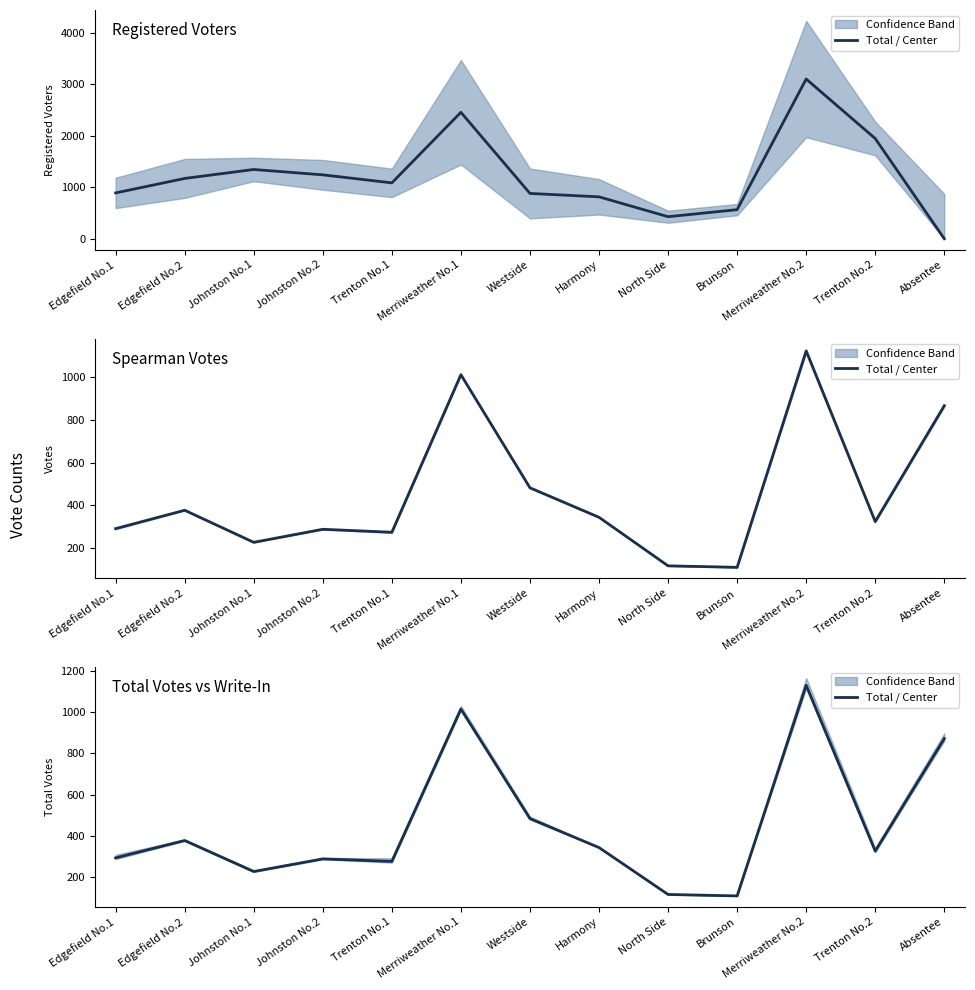

How many lines are shown in the chart?

1